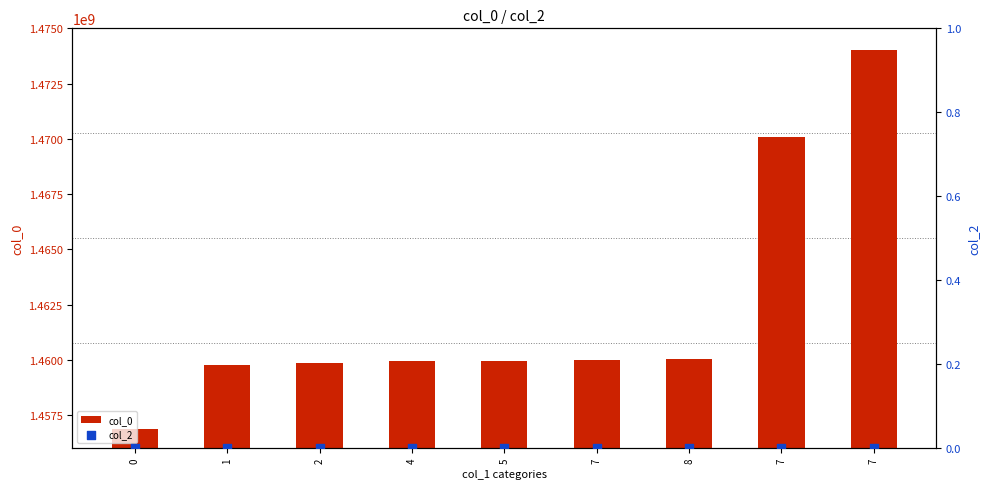

Which series has the largest Y range (max minus min)?

col_0